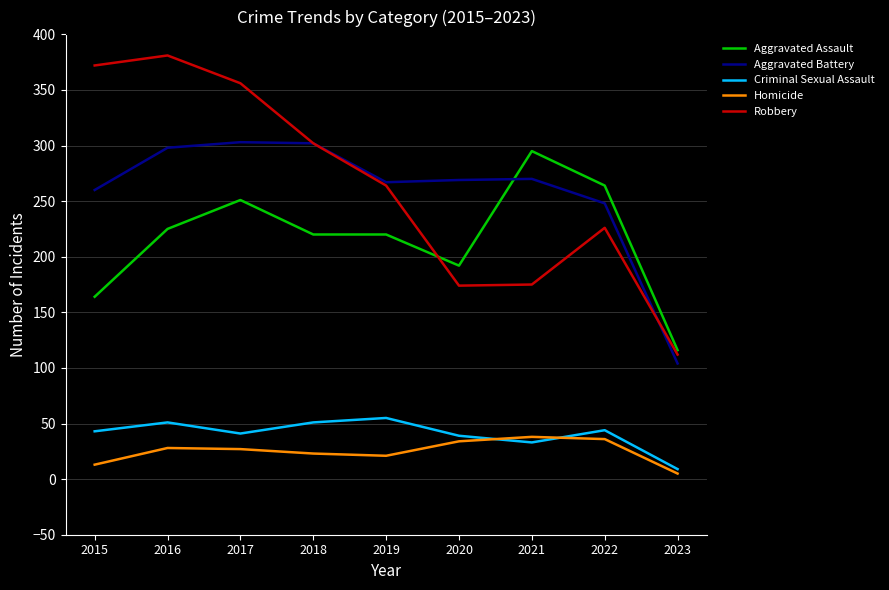

Which series has the largest total across all categories?

Robbery